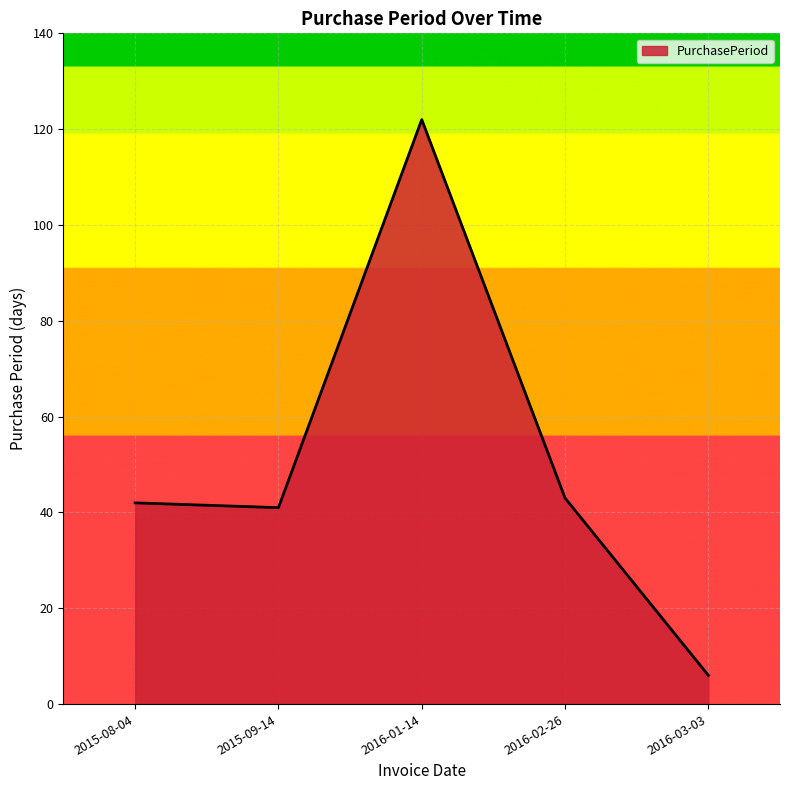

What is the change in value from 2015-09-14 to 2016-02-26?

+2